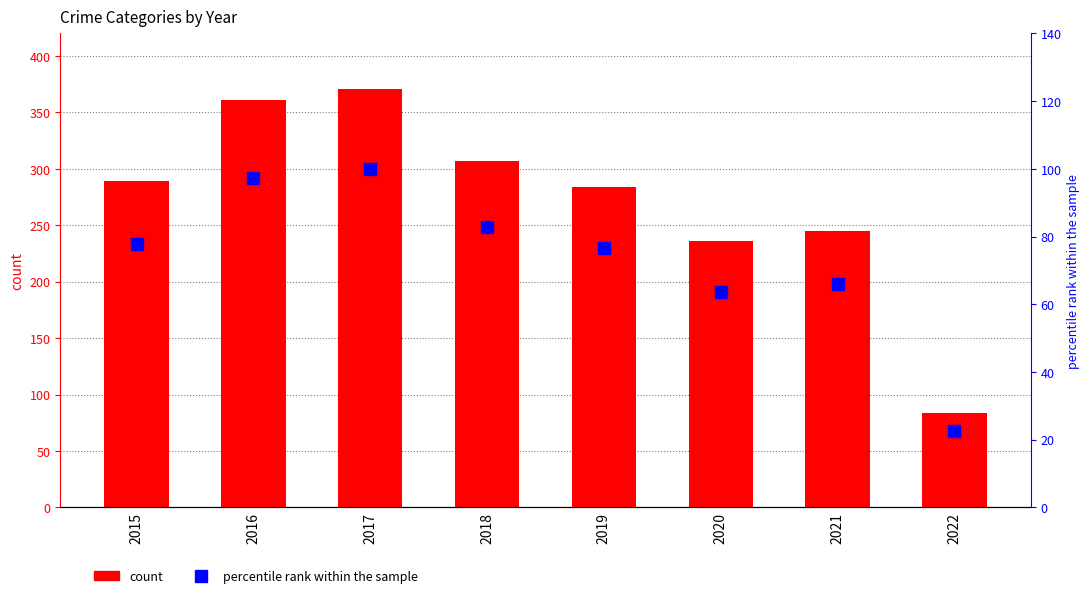

What is the sum of all Total values?

2177.0